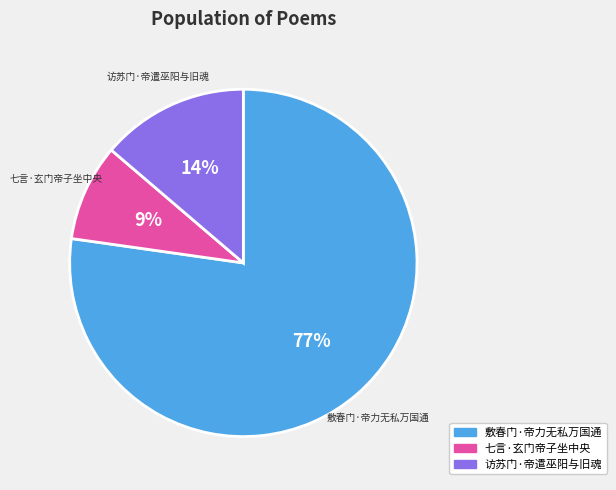

To the nearest percent, what is the difference between the largest and smallest slice percentages?

68%